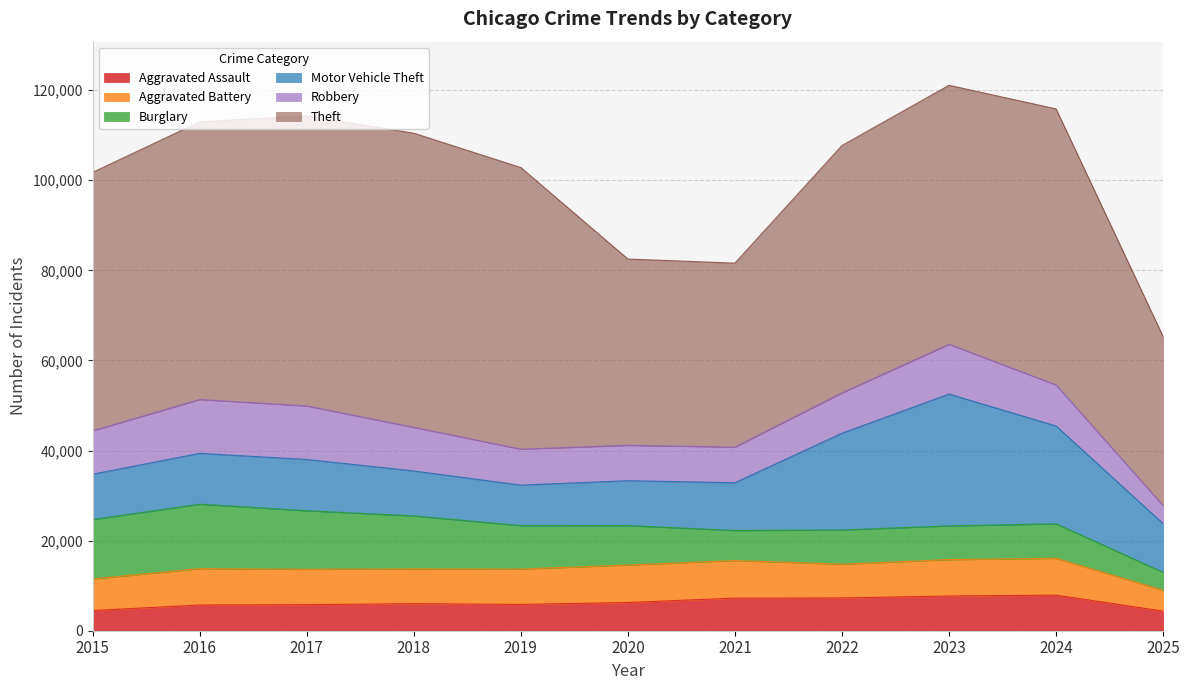

Rank the categories by Robbery value from highest to lowest.

2016, 2017, 2023, 2018, 2015, 2024, 2022, 2019, 2021, 2020, 2025